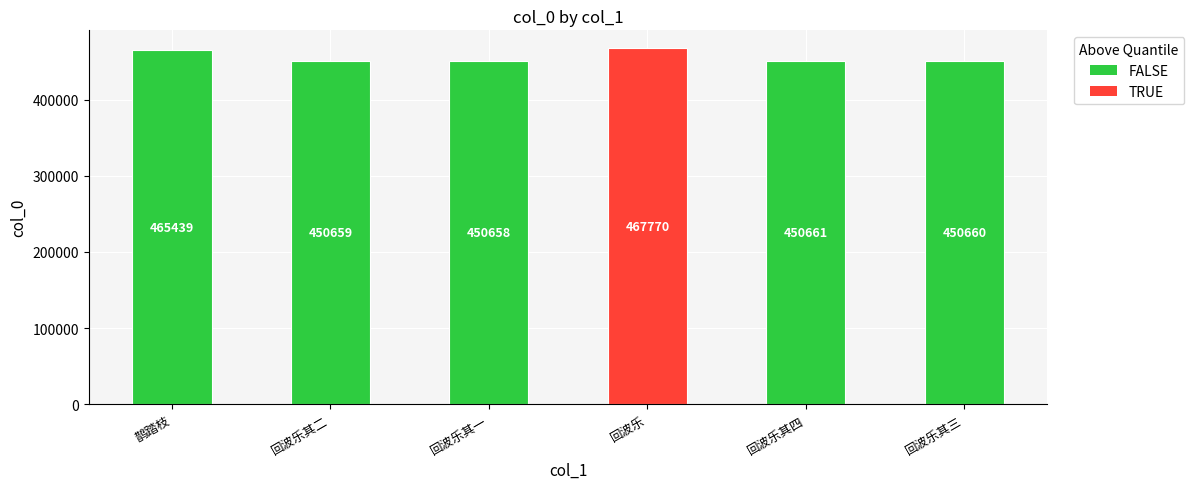

At which label is the value closest to 459214?

鹊踏枝